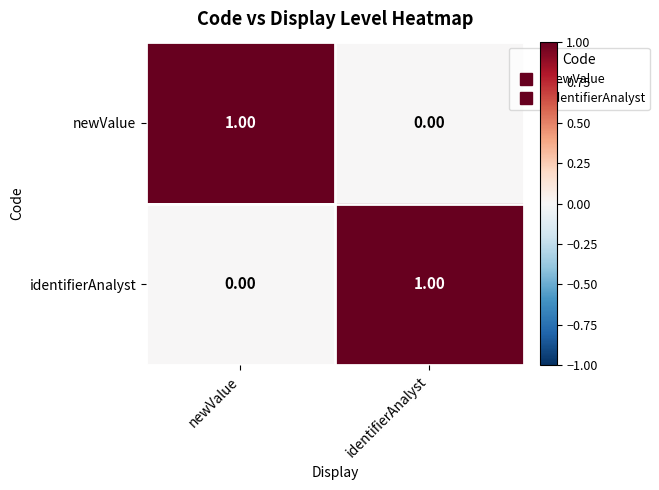

List the labels in order of identifierAnalyst value, largest first.

identifierAnalyst, newValue